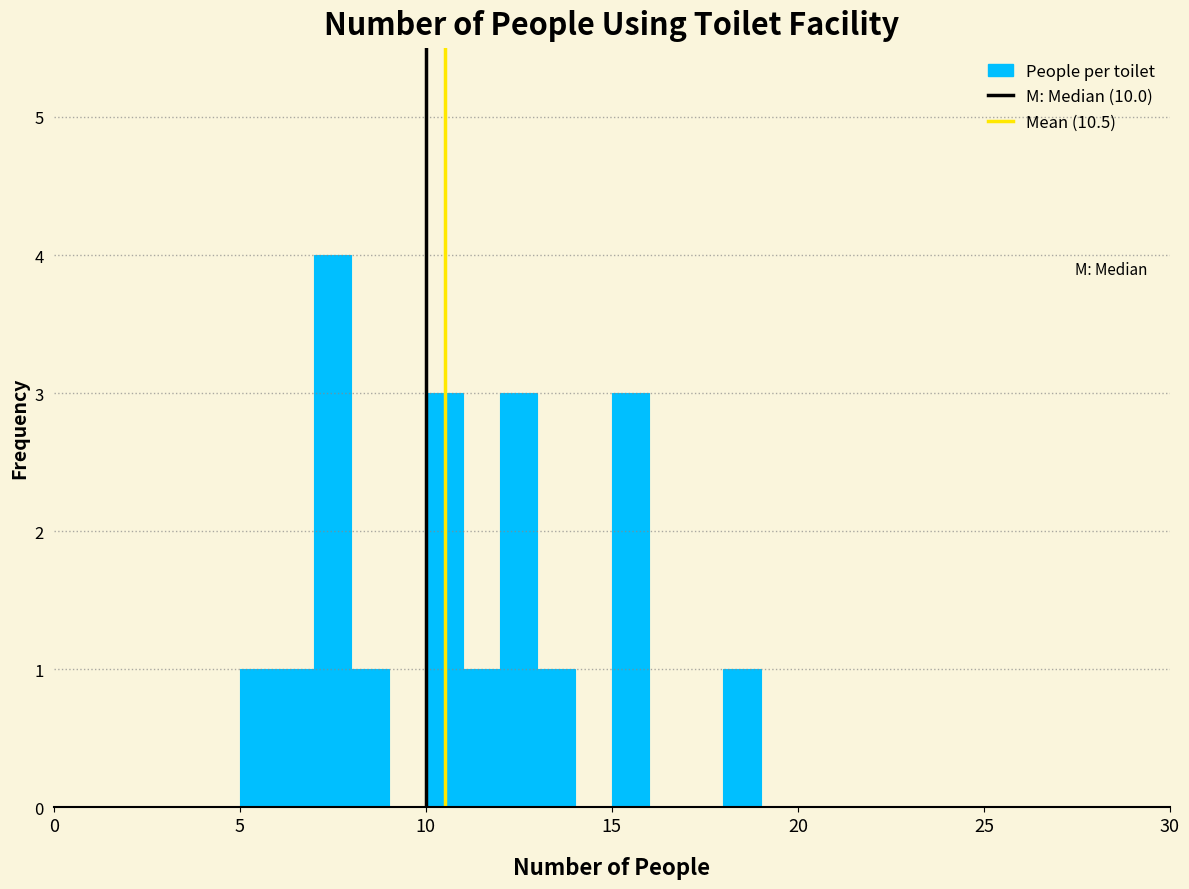

Read against the x-axis, roughly where is the centre of the tallest bar?

7.5